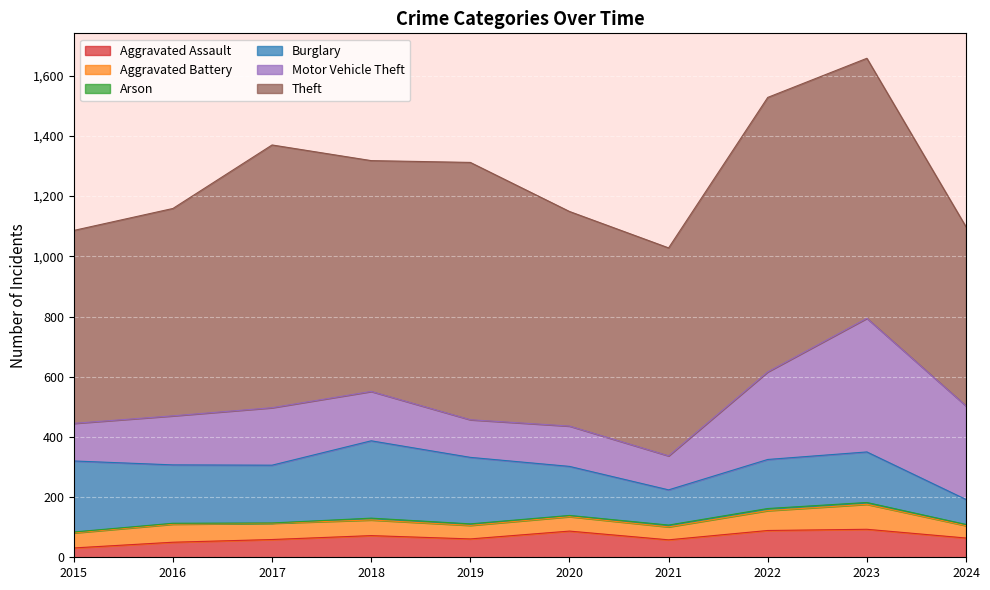

What are all the series names shown in the legend?

Aggravated Assault, Aggravated Battery, Arson, Burglary, Motor Vehicle Theft, Theft